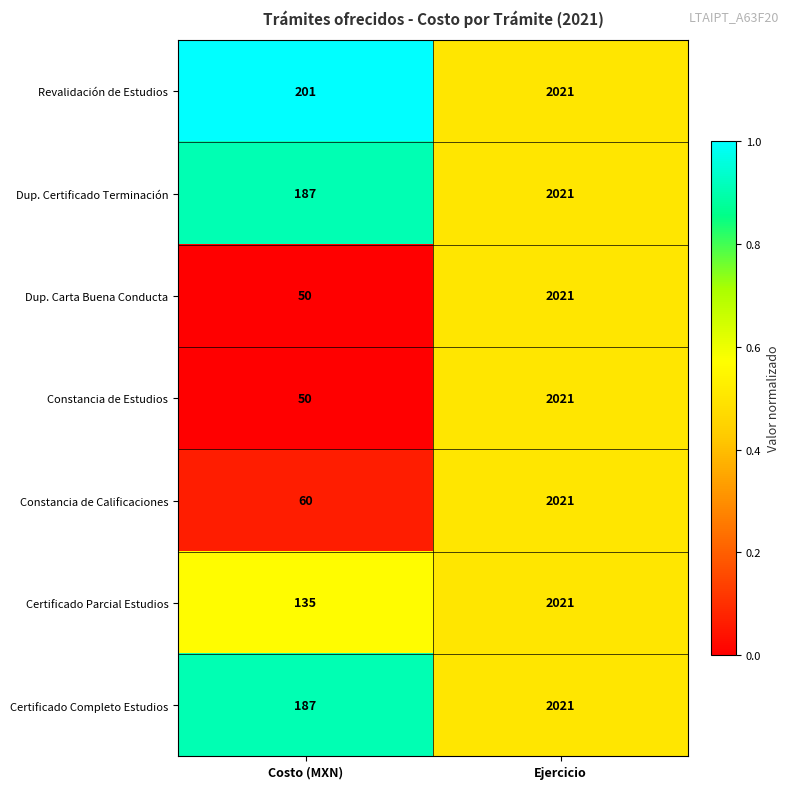

At which label is Dup. Carta Buena Conducta closest to 1035?

Costo (MXN)